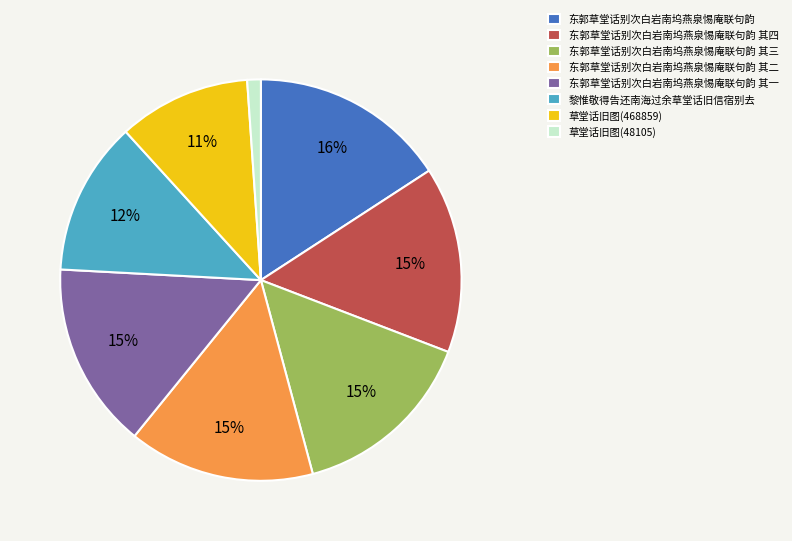

What is the largest slice in the pie chart?

东郭草堂话别次白岩南坞燕泉惕庵联句韵